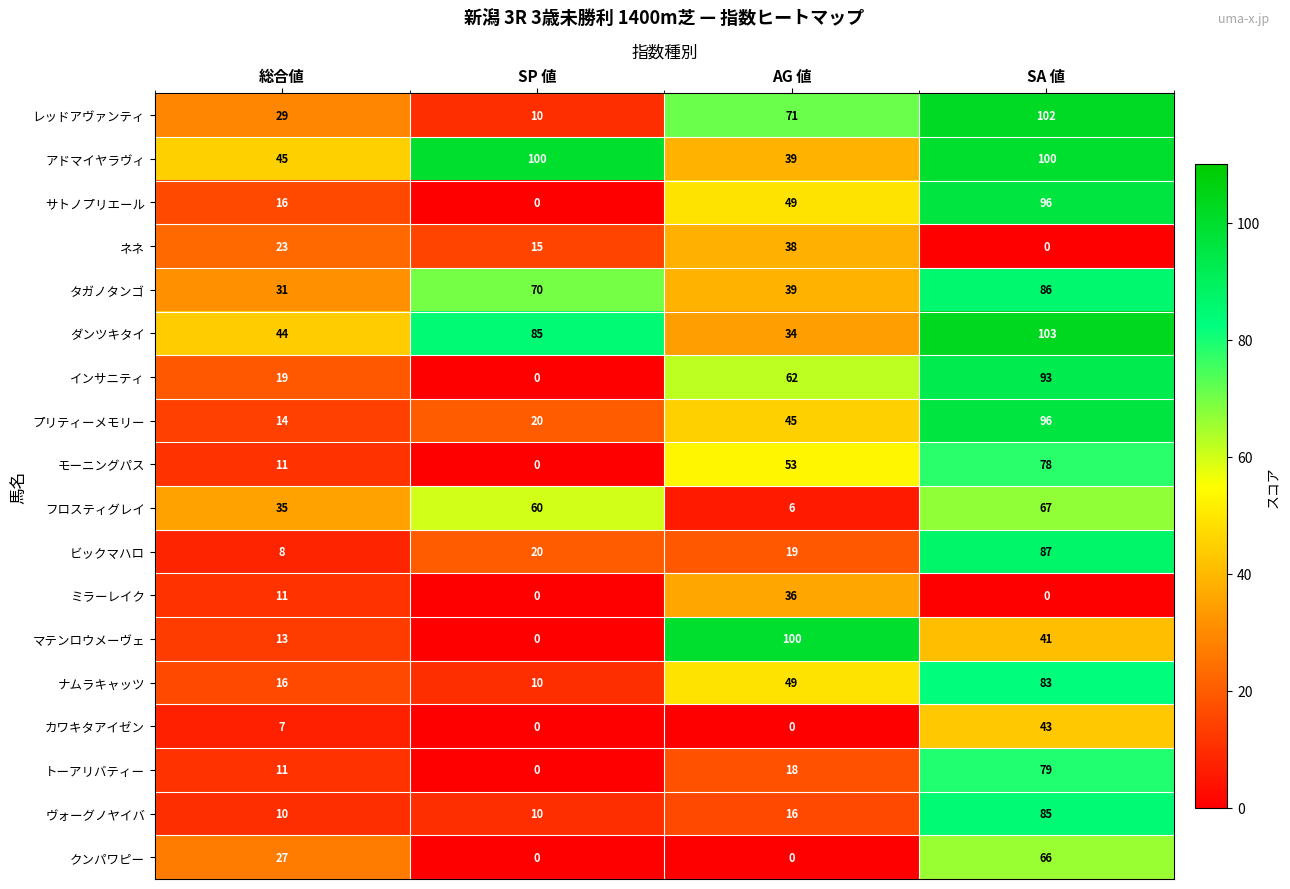

Is the value of インサニティ at AG 値 greater than the value of ネネ at SP 値?

Yes